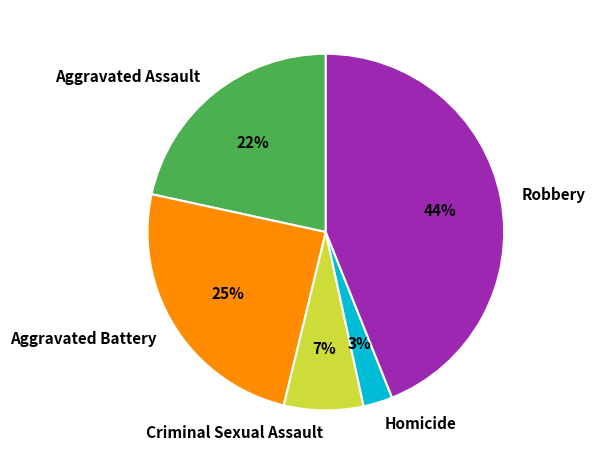

To the nearest percent, what is the difference between the largest and smallest slice percentages?

41%